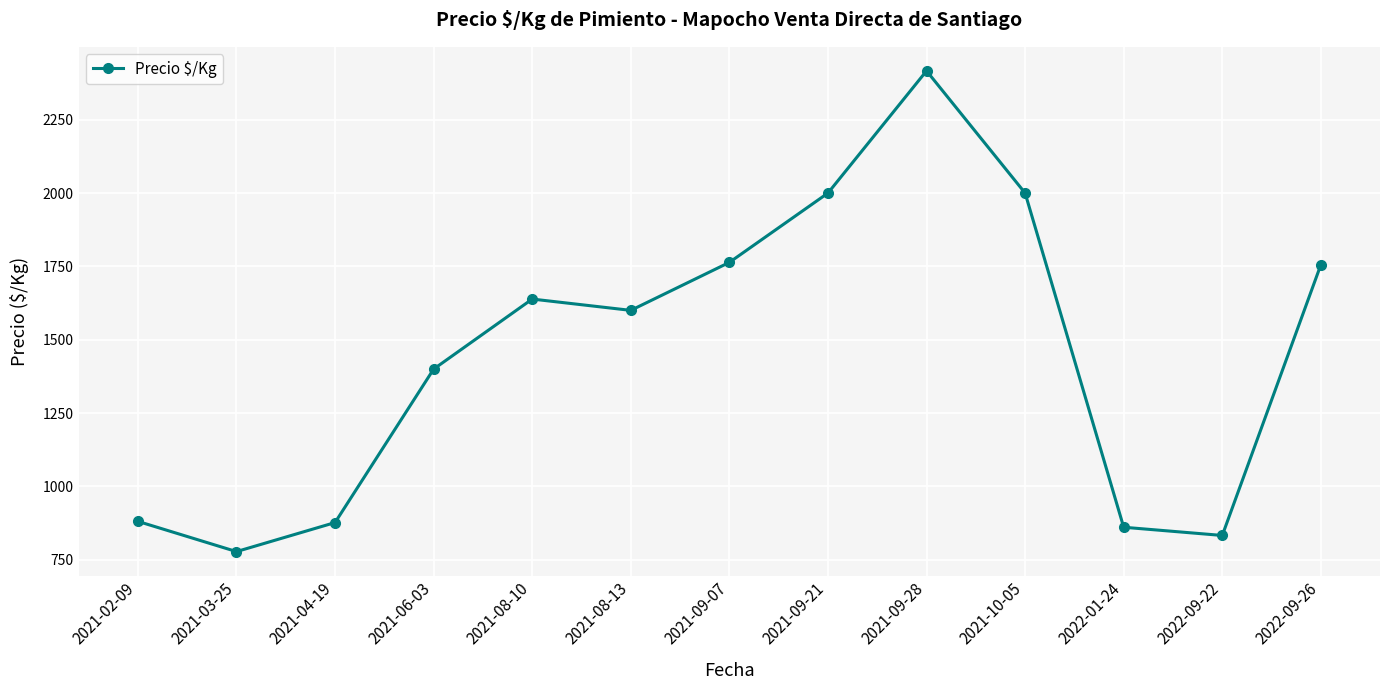

What is the maximum value shown in the chart?

2416.5